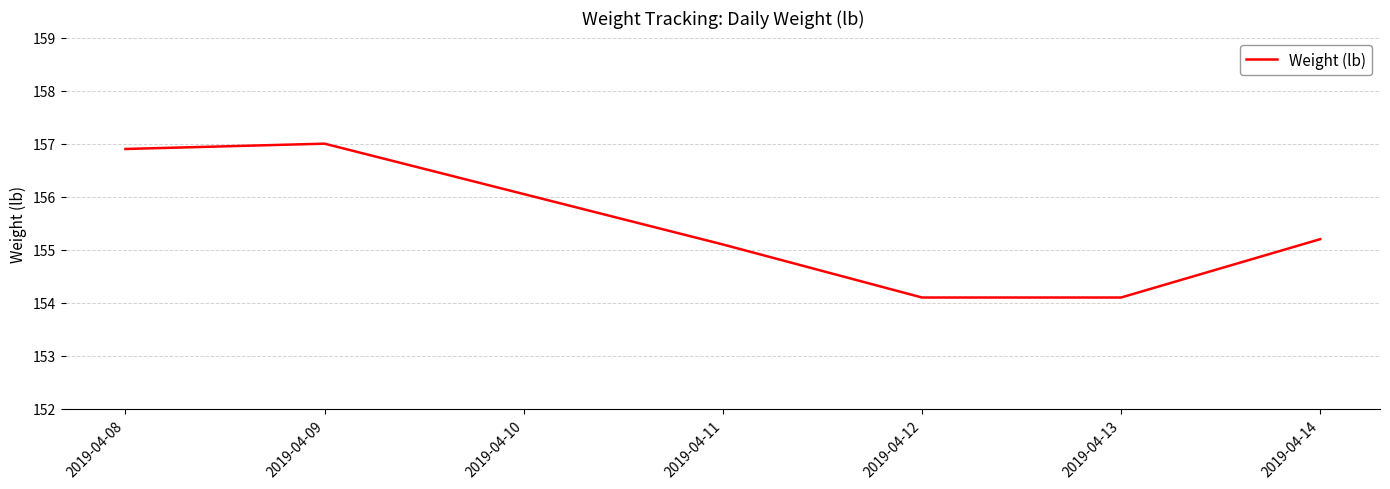

What is the difference between the maximum and minimum values?

2.9